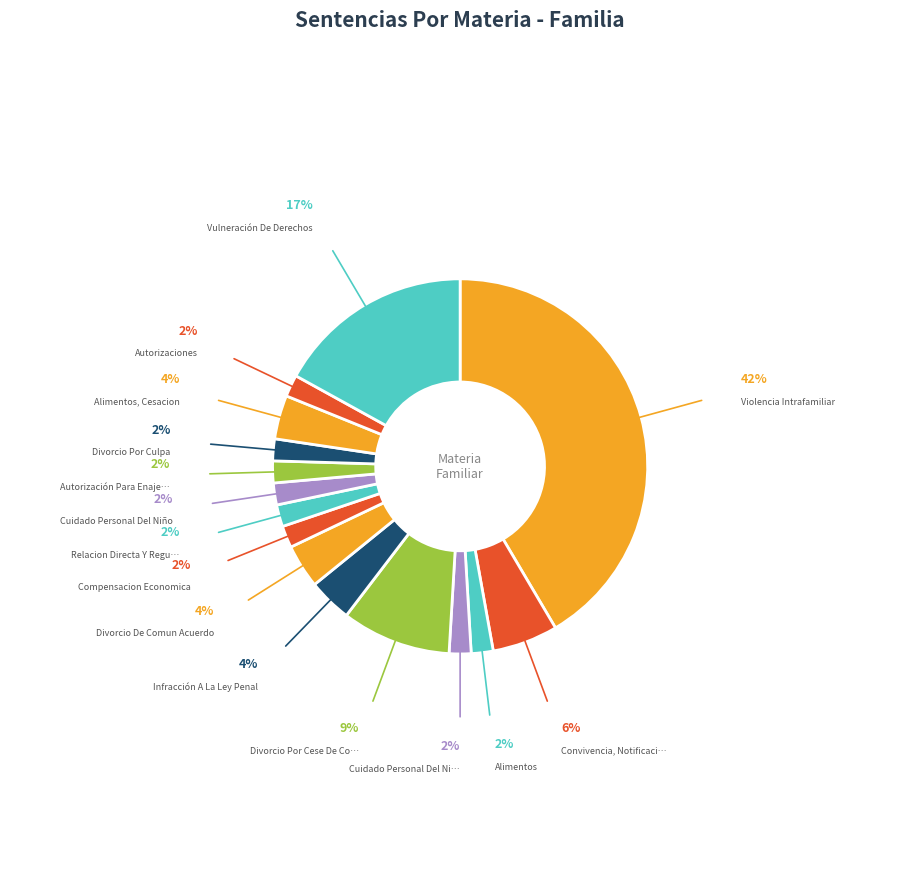

Count the number of slices in the pie.

15